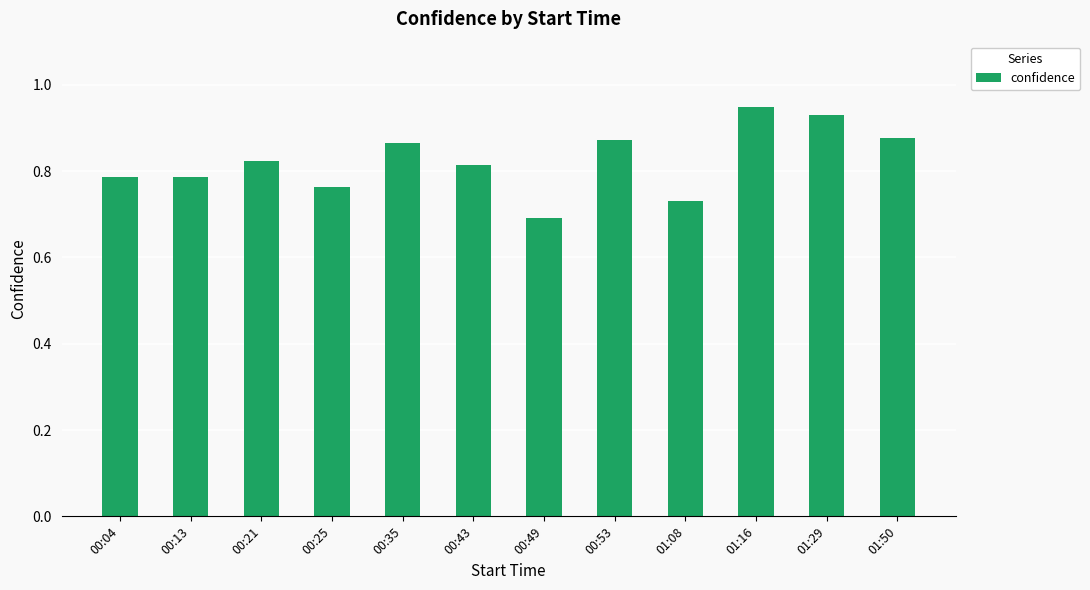

Which has a higher value, 01:29 or 00:21?

01:29